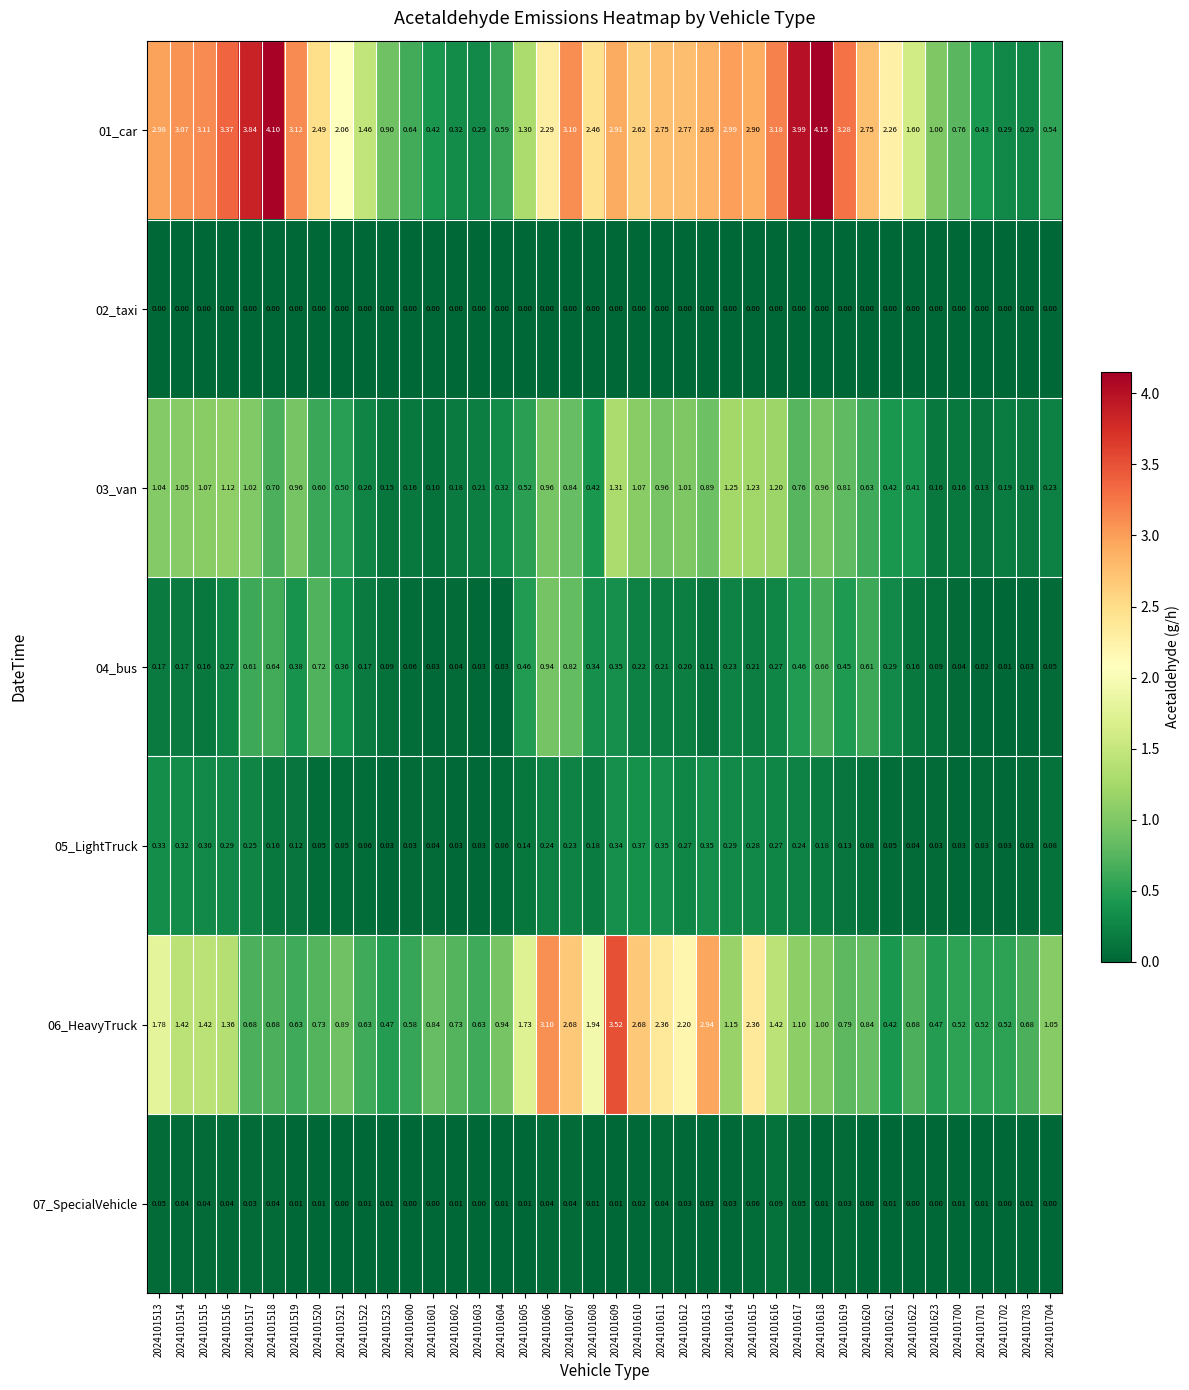

Is the value of 06_HeavyTruck at 2024101609 greater than the value of 02_taxi at 2024101600?

Yes